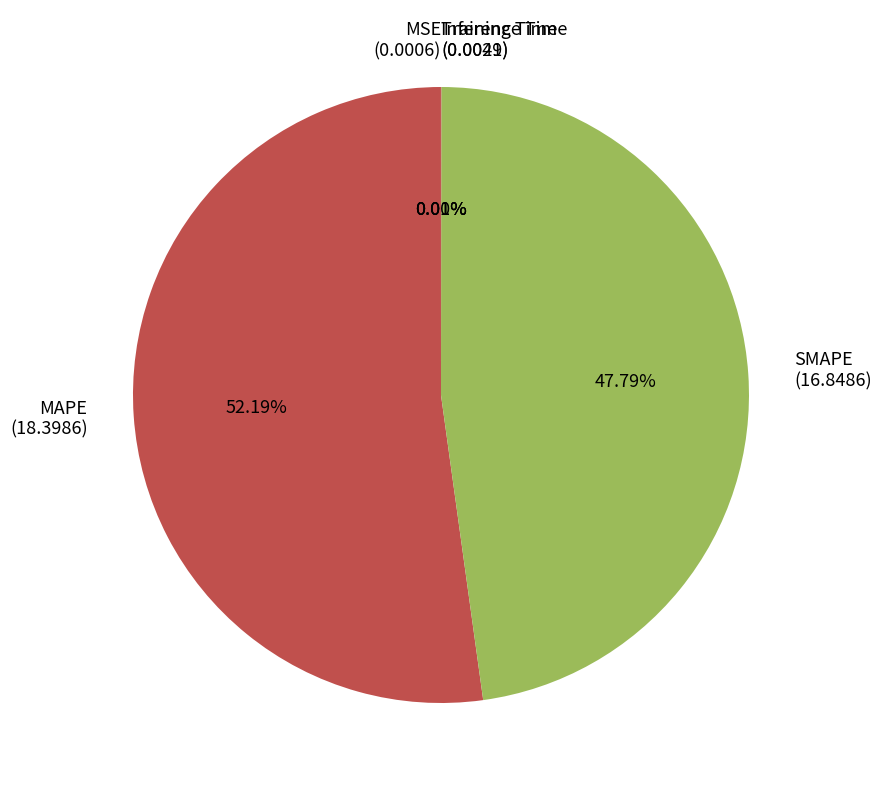

Does MAPE represent more than half of the total?

Yes